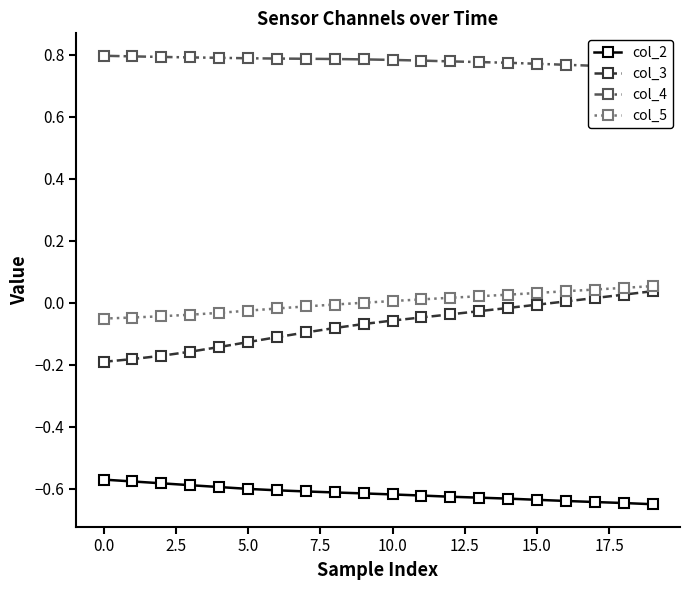

True or false: col_3 and col_2 intersect in this chart.

False